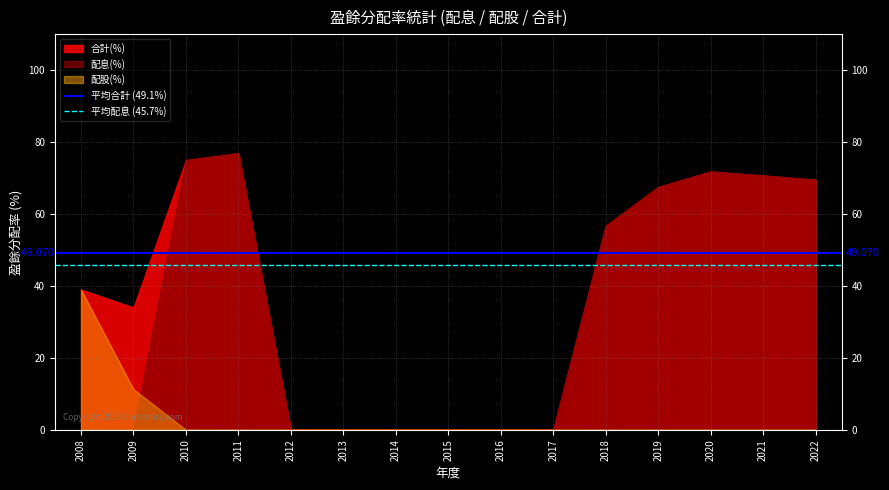

True or false: 平均配息 (45.7%) has a value of 17.1 at 2009.

False